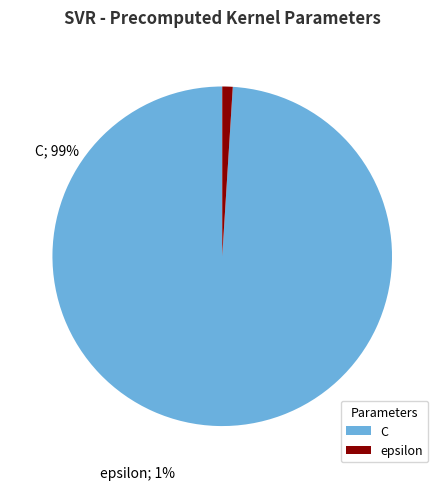

What portion of the pie excludes epsilon?

99.0%